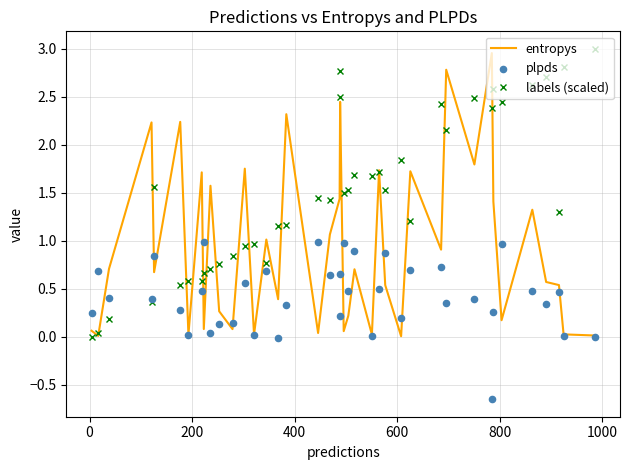

What are all the series names shown in the legend?

entropys, labels (scaled), plpds